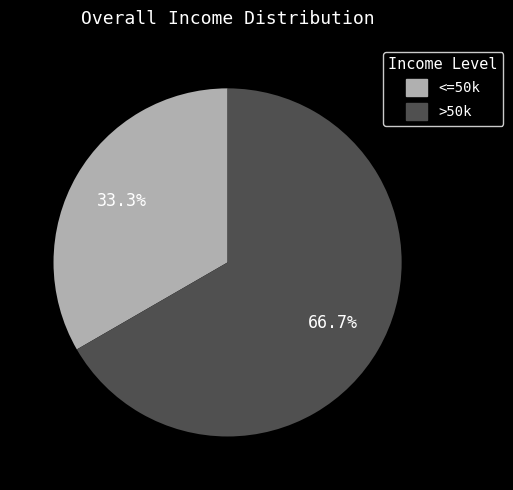

Count the number of slices in the pie.

2